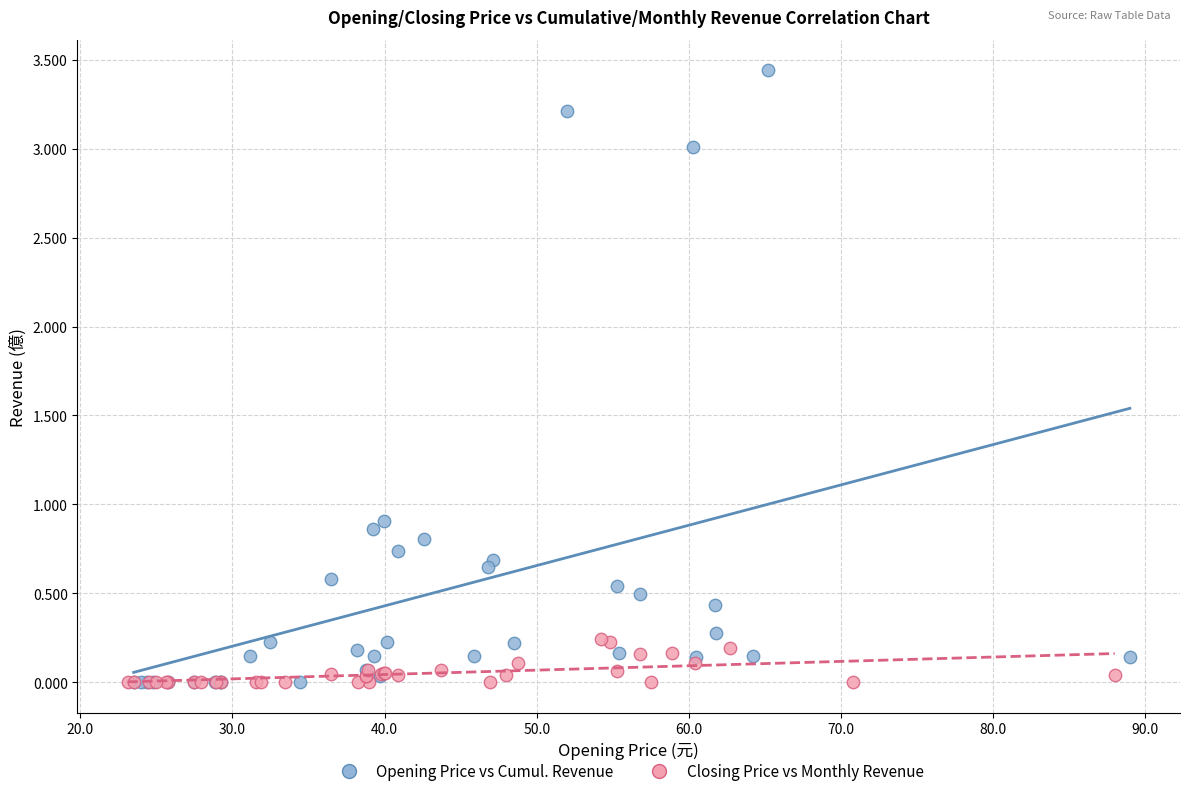

What are all the series names shown in the legend?

Opening Price vs Cumul. Revenue, Closing Price vs Monthly Revenue